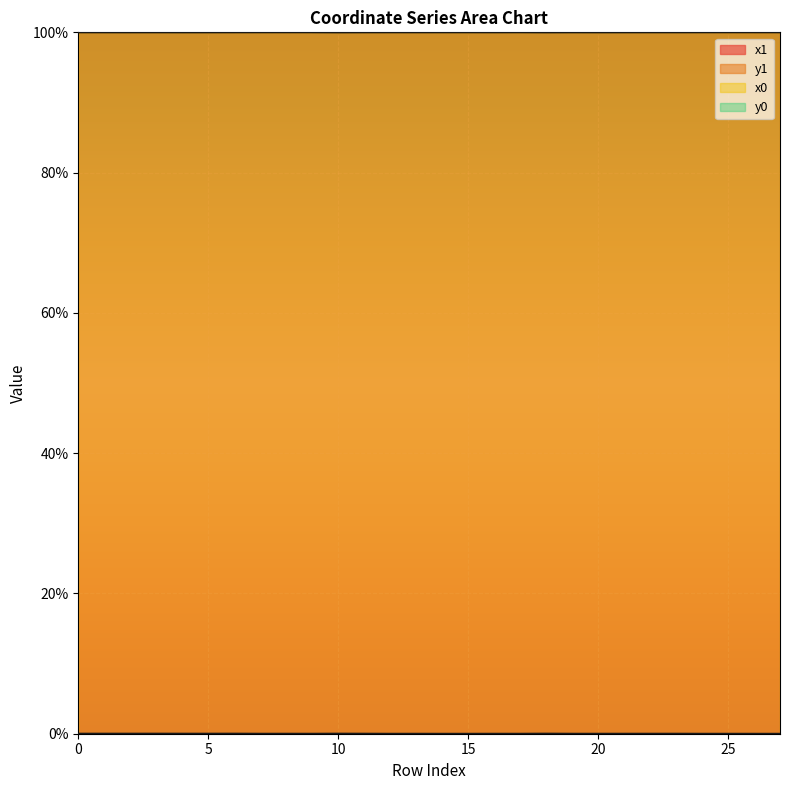

At which category does the chart reach its peak across all series?

8